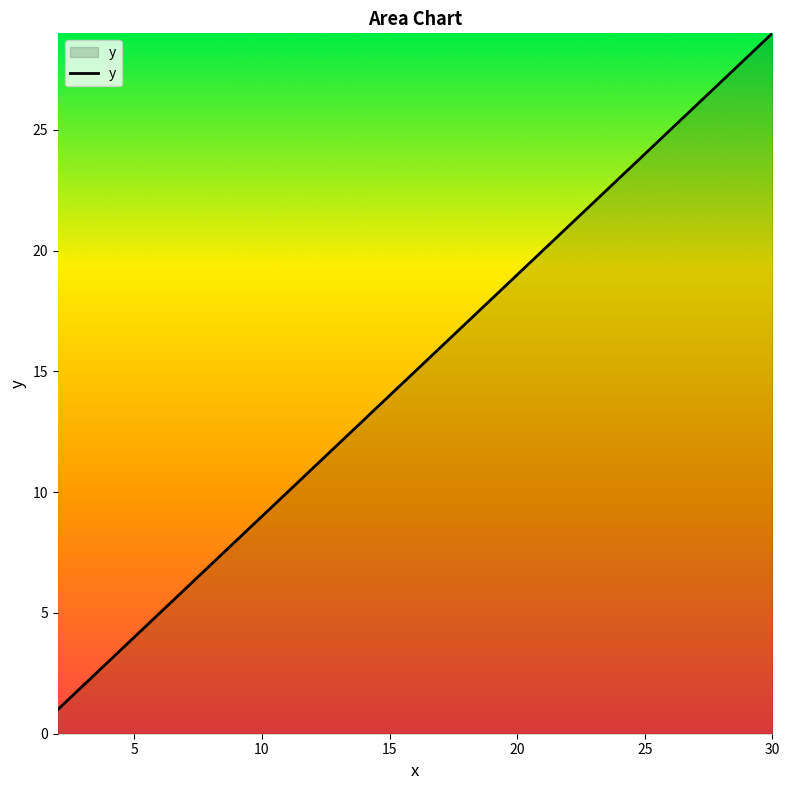

What is the difference between the second highest and second lowest values?

24